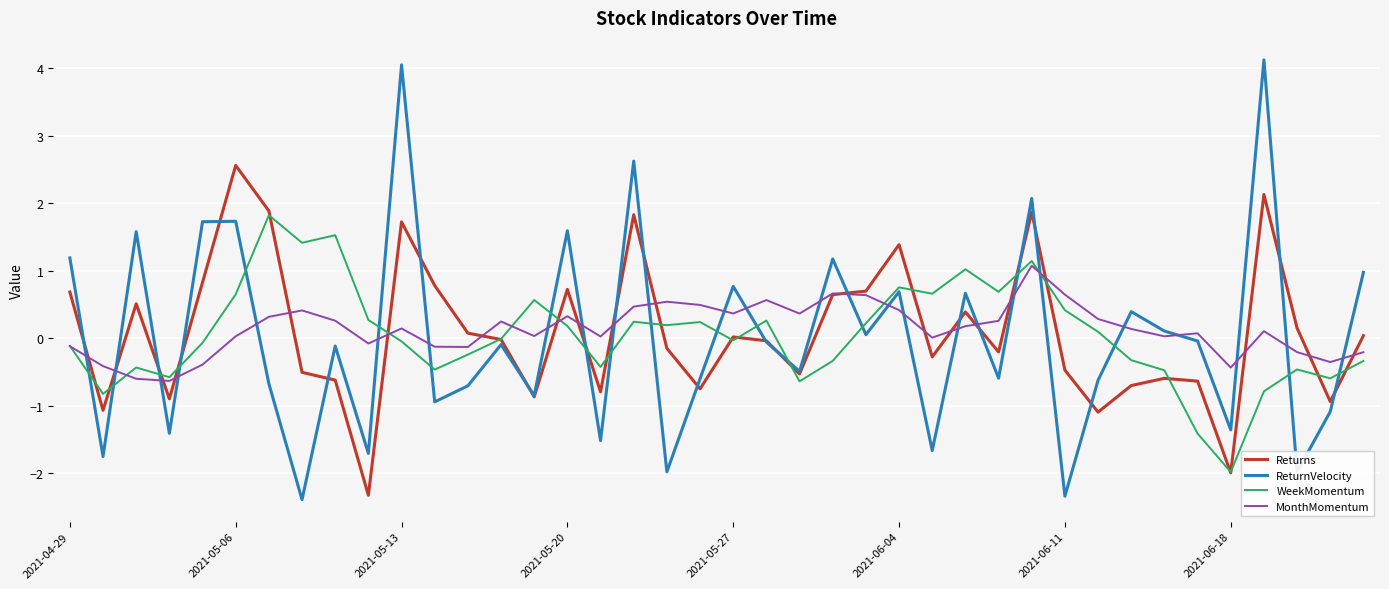

How many negative values does the ReturnVelocity series have?

23